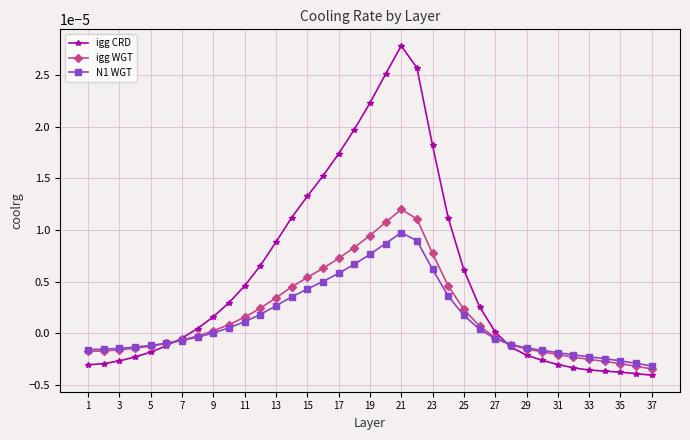

How many intersections are there between igg CRD and igg WGT?

2